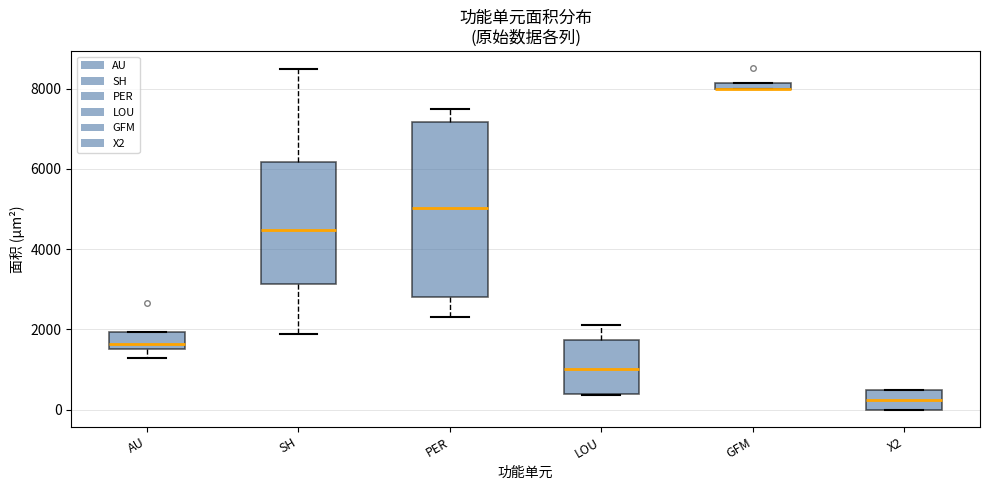

Which box is the tallest, from its lower edge to its upper edge?

PER